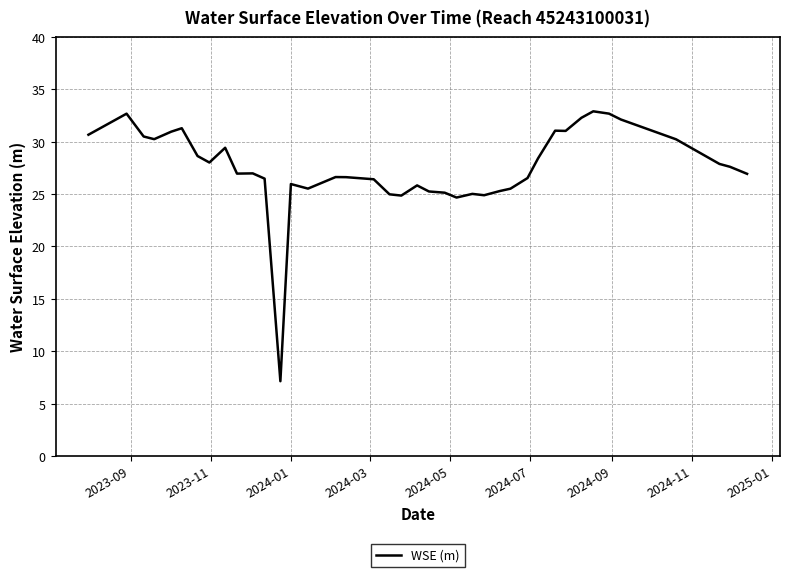

True or false: the data has more than 0 interior local peaks.

True